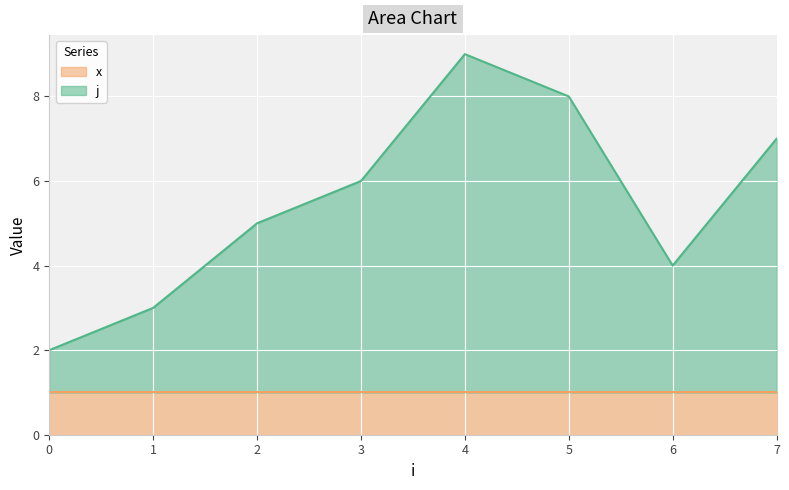

How many data points does each series have?

8